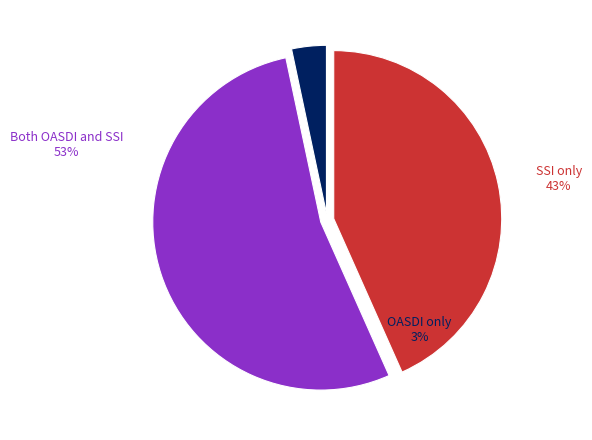

How many segments does this pie chart have?

3